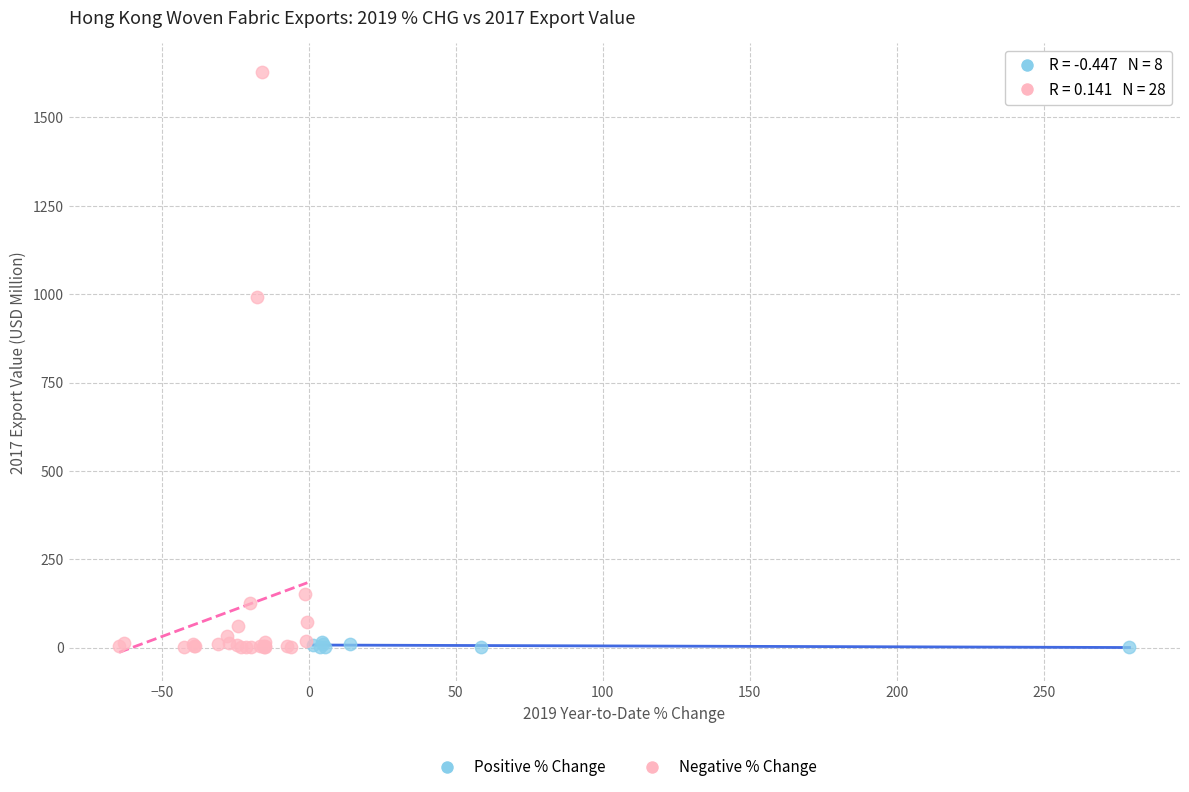

Which series has the widest spread of Y values?

Negative % Change